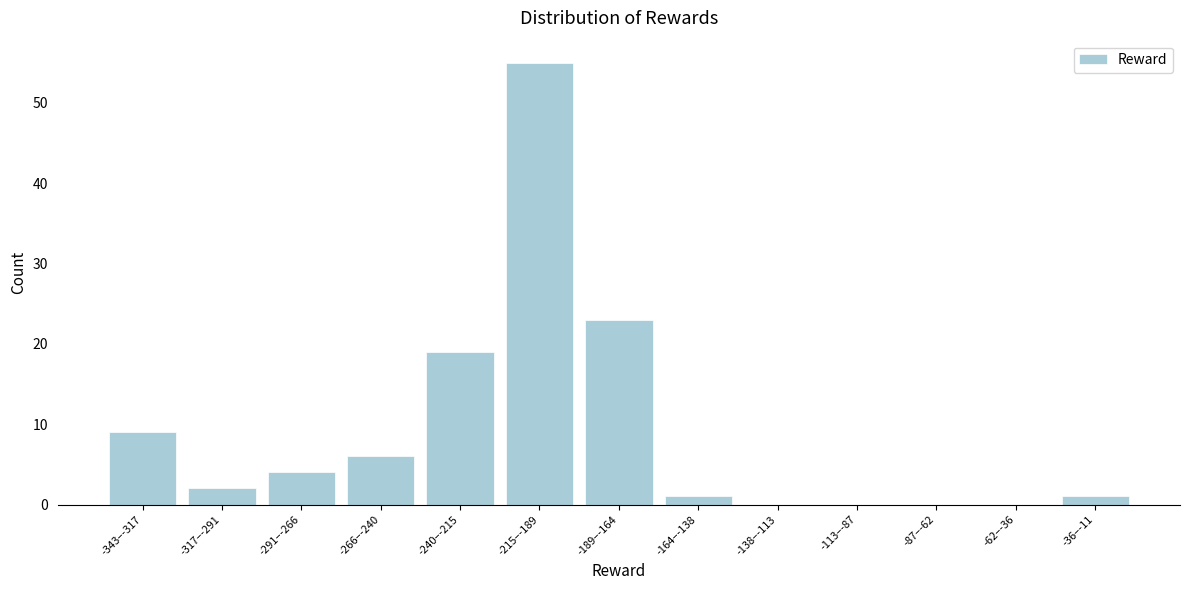

Reading left to right, what are all the values shown in this chart?

-343–-317=9	-317–-291=2	-291–-266=4	-266–-240=6	-240–-215=19	-215–-189=55	-189–-164=23	-164–-138=1	-138–-113=0	-113–-87=0	-87–-62=0	-62–-36=0	-36–-11=1